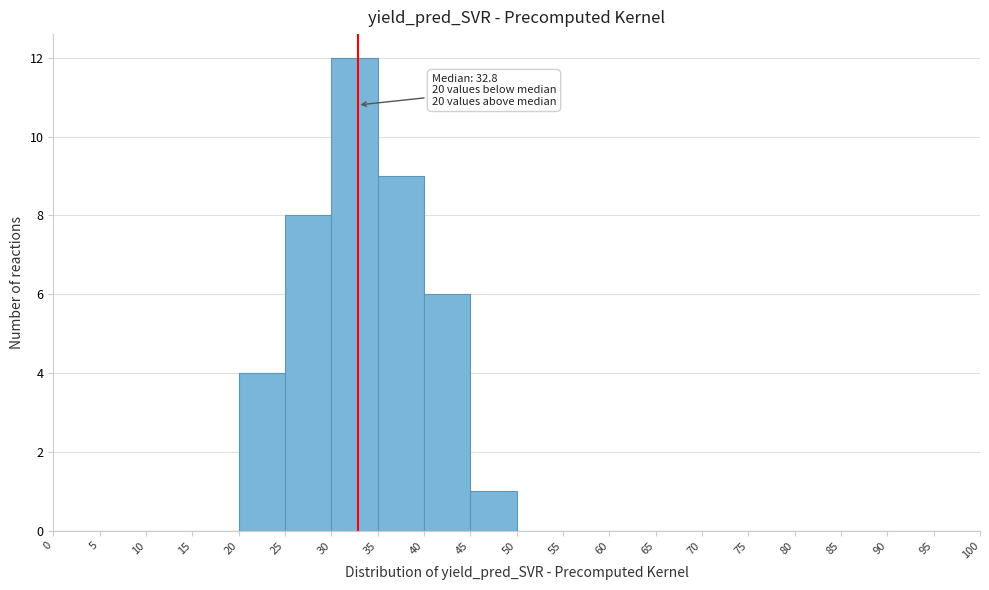

Which range on the x-axis has the tallest bar?

30 to 35